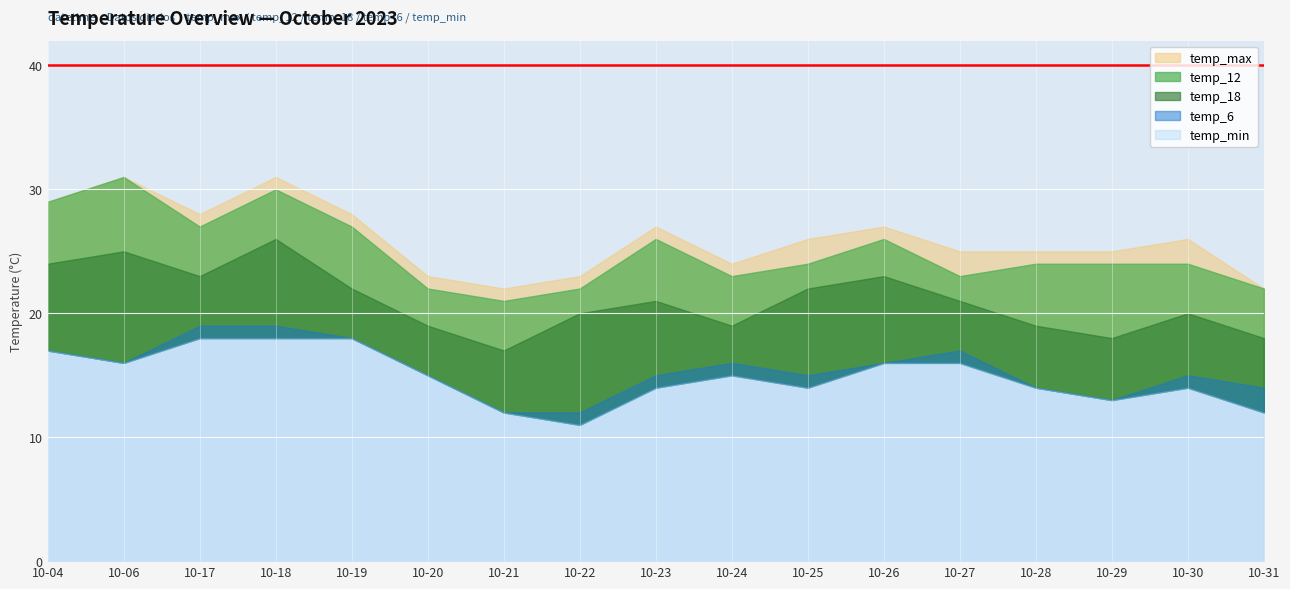

What is the difference between the highest and lowest values at 2023-10-19?

10